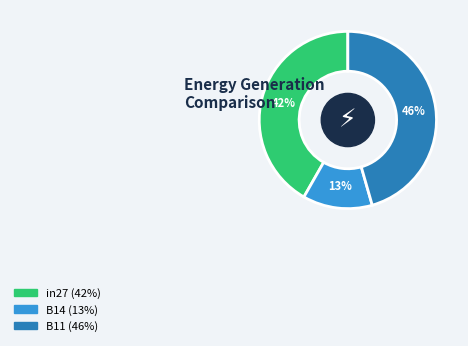

To the nearest percent, what is the difference between the largest and smallest slice percentages?

33%